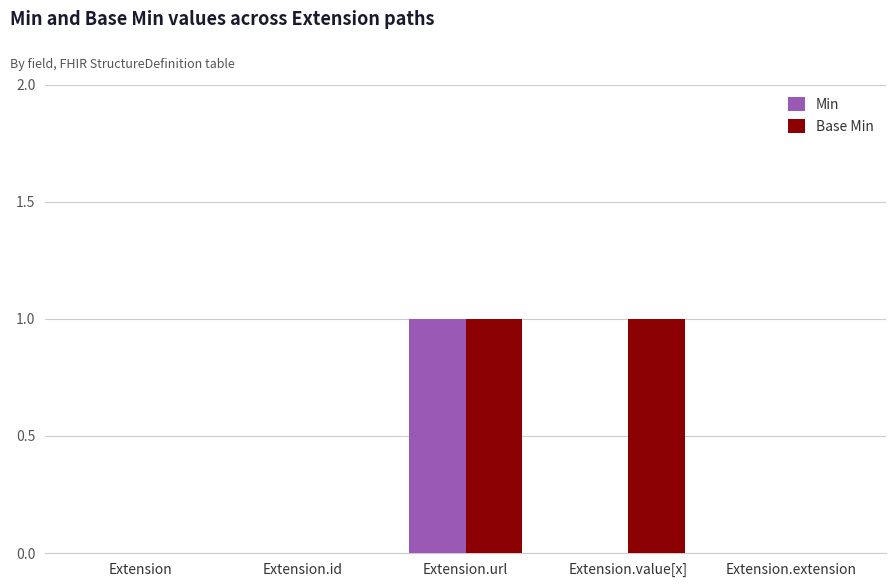

At which label does Min reach its peak?

Extension.url